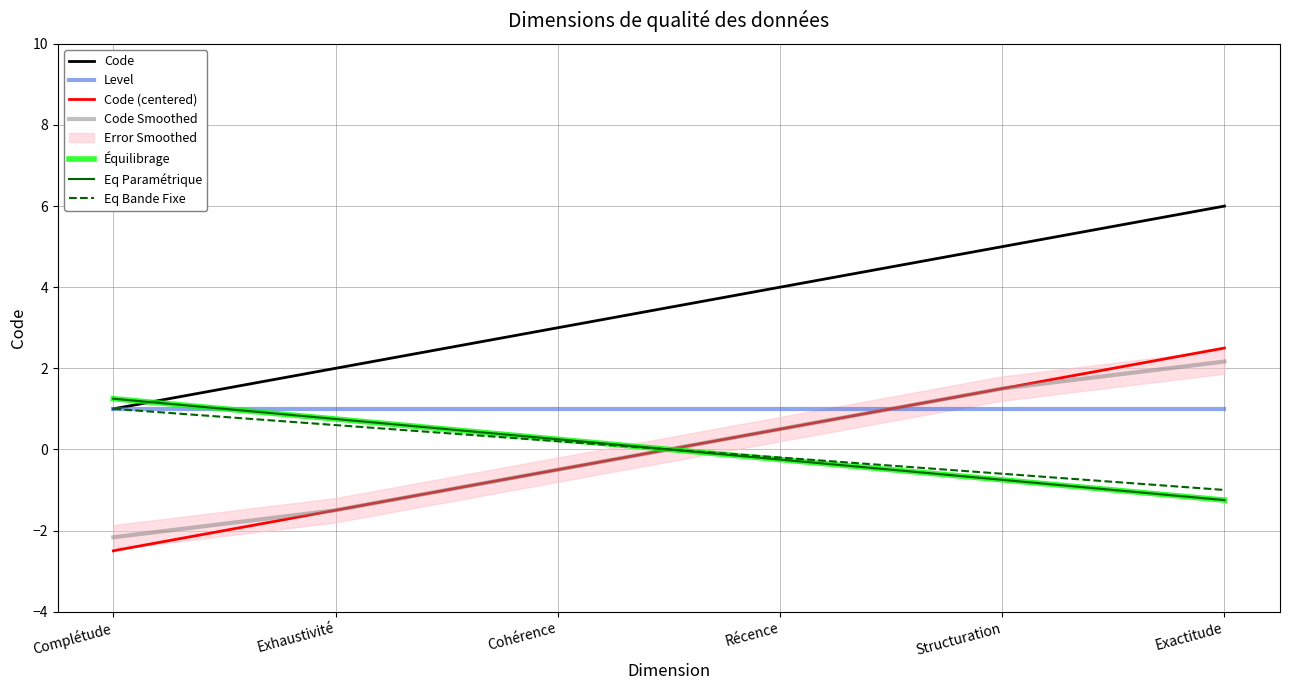

Rank the categories by value from highest to lowest.

Exactitude, Structuration, Récence, Cohérence, Exhaustivité, Complétude